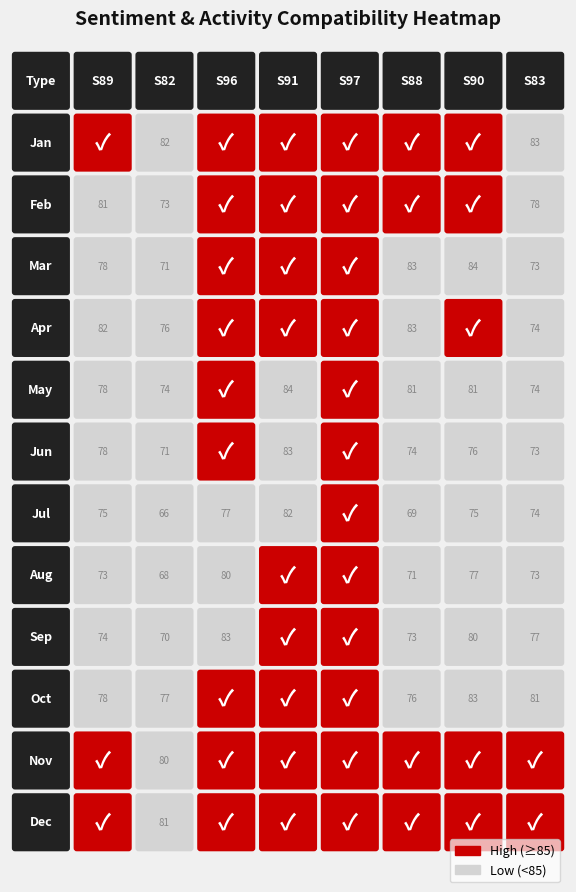

Reading left to right, list all the values displayed in this chart.

S_as=89: 89	81	78	82	78	78	75	73	74	78	86	88
S_as=82: 82	73	71	76	74	71	66	68	70	77	80	81
S_as=96: 96	93	92	92	89	86	77	80	83	90	96	96
S_as=91: 91	91	87	92	84	83	82	85	86	91	97	99
S_as=97: 97	95	90	89	88	91	89	89	88	91	92	93
S_as=88: 88	87	83	83	81	74	69	71	73	76	85	87
S_as=90: 90	87	84	87	81	76	75	77	80	83	91	93
S_as=83: 83	78	73	74	74	73	74	73	77	81	85	86